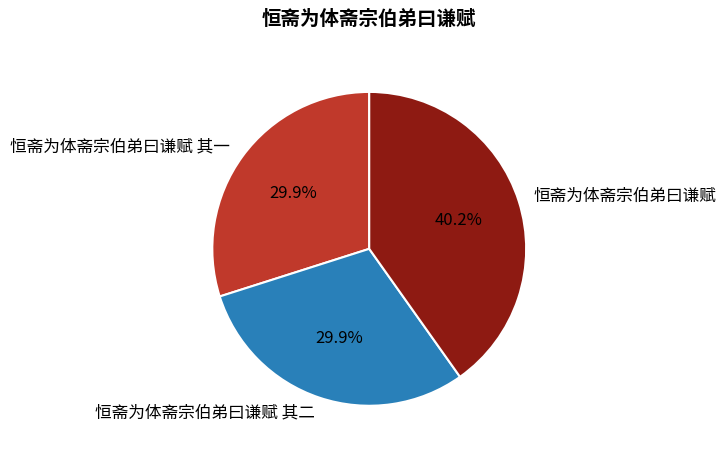

To the nearest percent, what portion does 恒斋为体斋宗伯弟曰谦赋 其一 represent?

30%